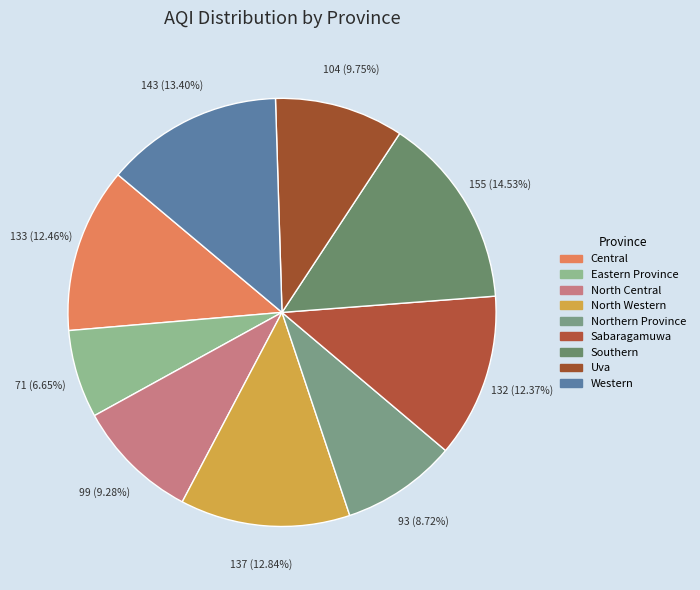

What is the change in value from Northern Province to Sabaragamuwa?

+39